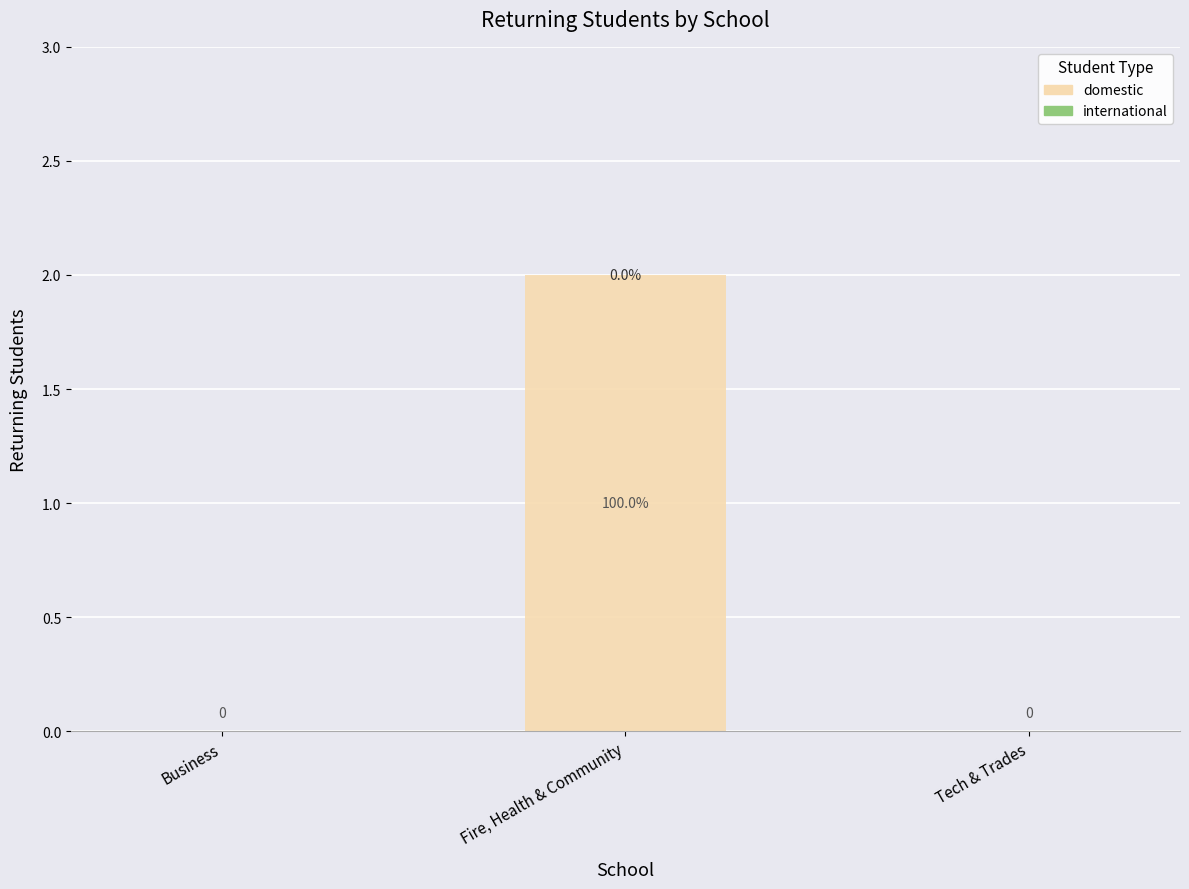

Are the bars horizontal?

No